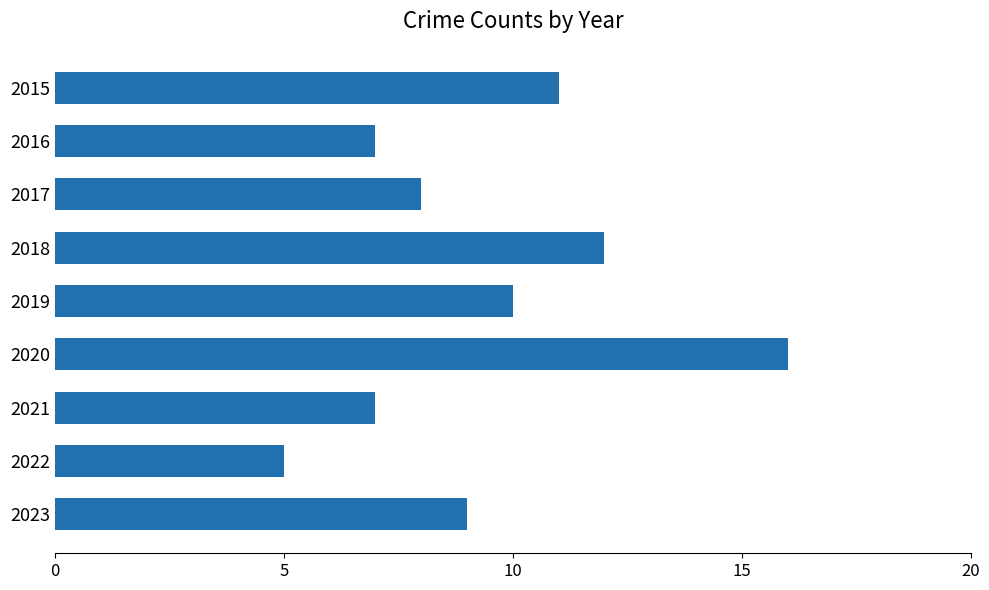

True or false: the data shows 18 at 2018.

False